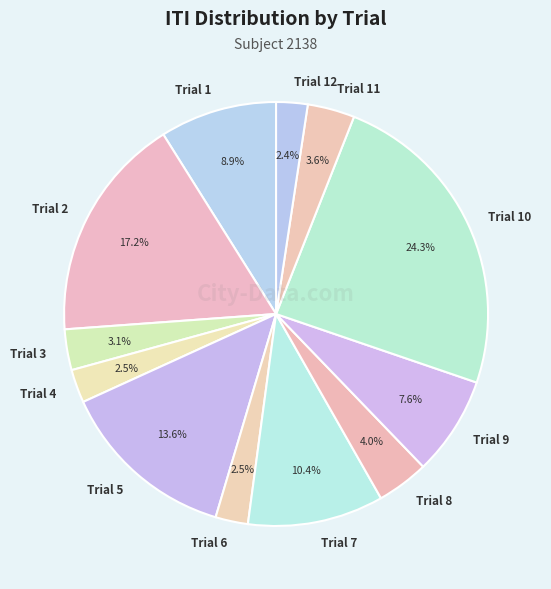

The Trial 11 slice represents 4% of the pie. True or false?

True